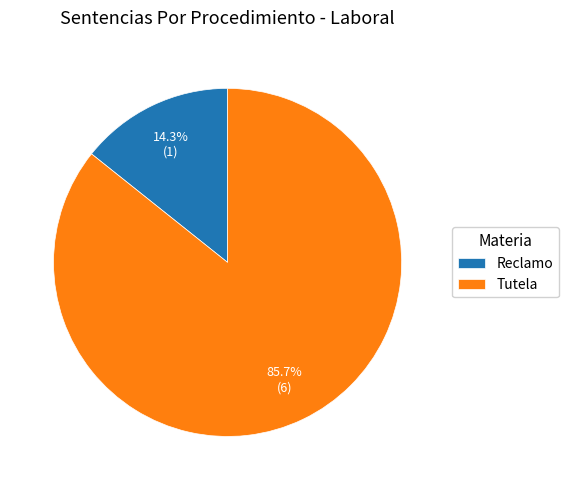

How many segments does this pie chart have?

2